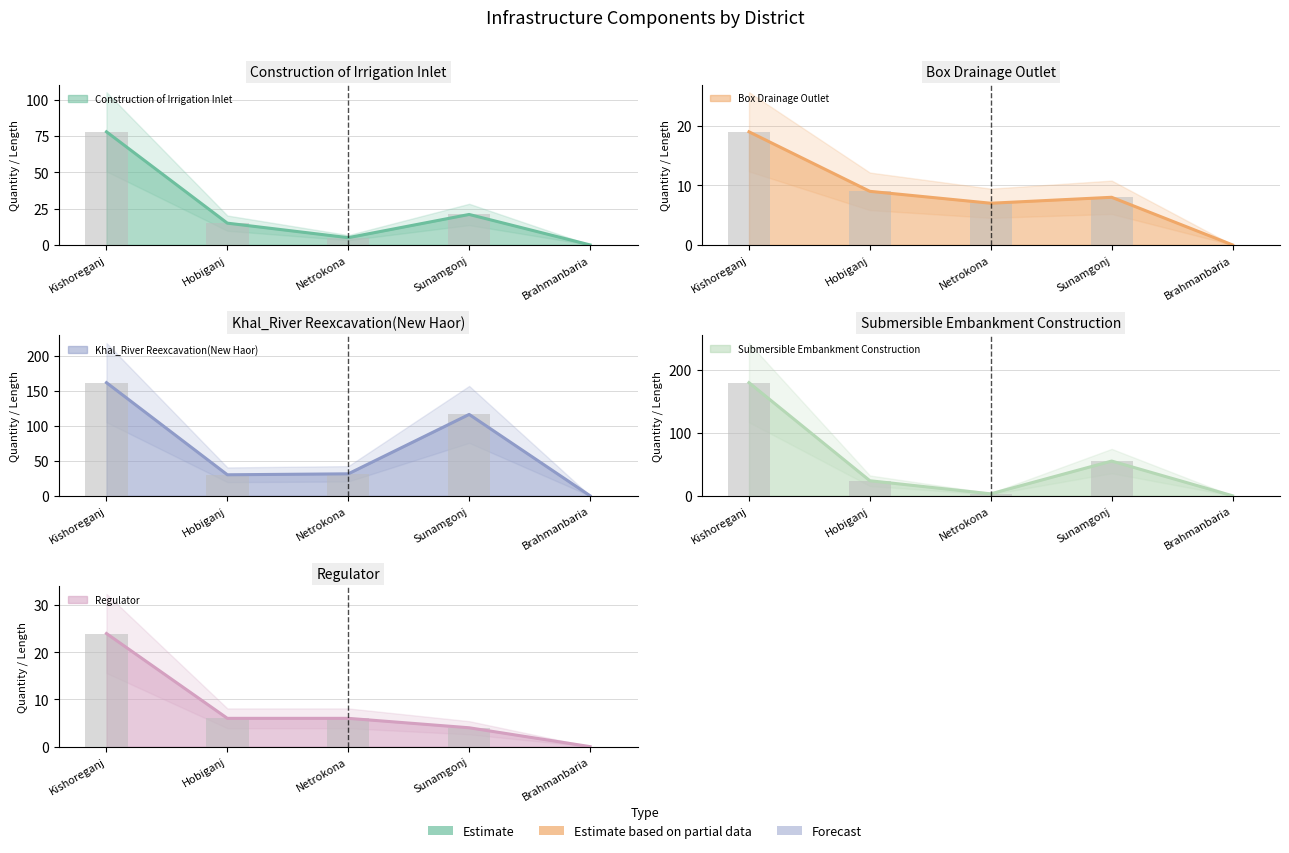

Which category has the highest value across all series?

Kishoreganj